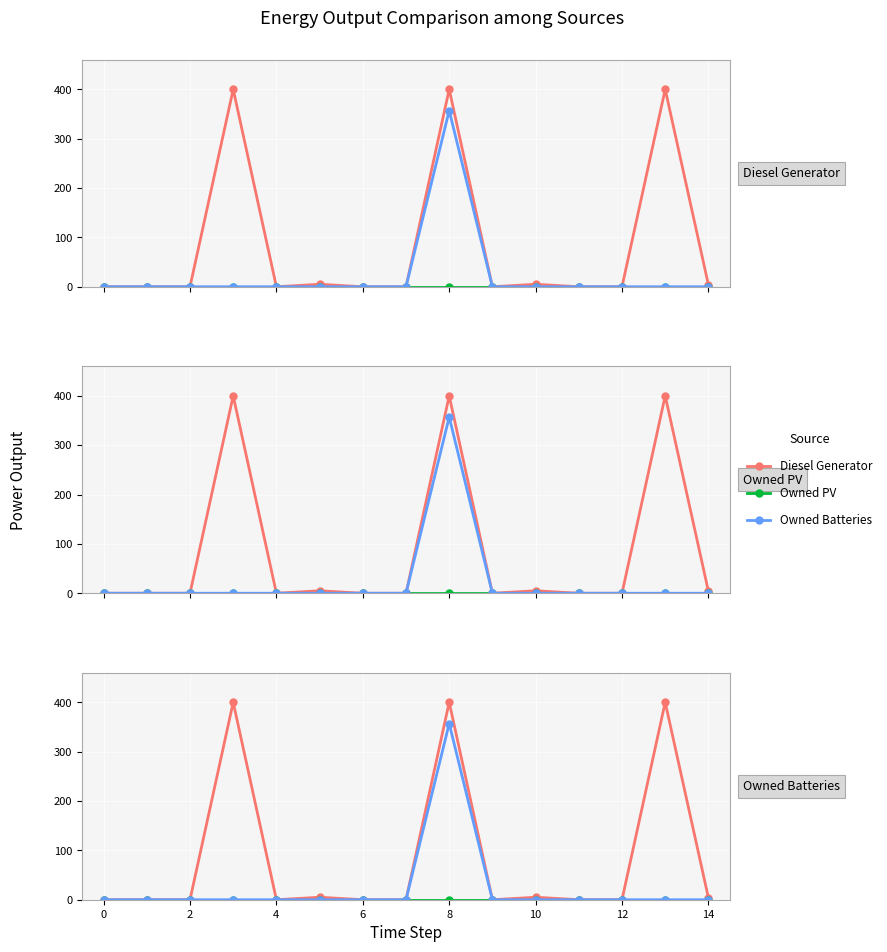

Where is Diesel Generator nearest to the value 200?

8